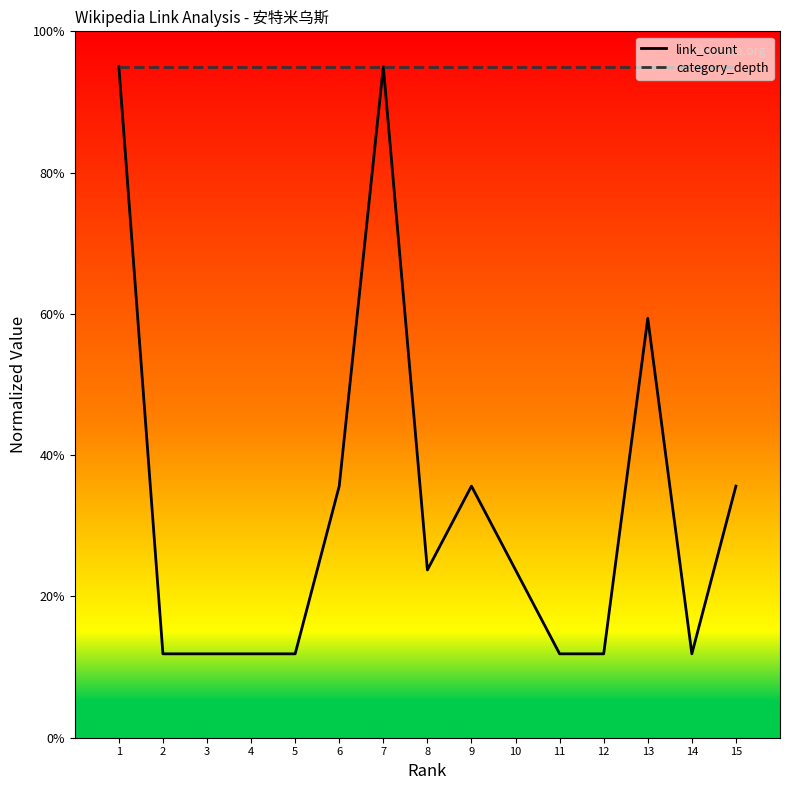

Does the chart display data point markers on the line(s)?

No